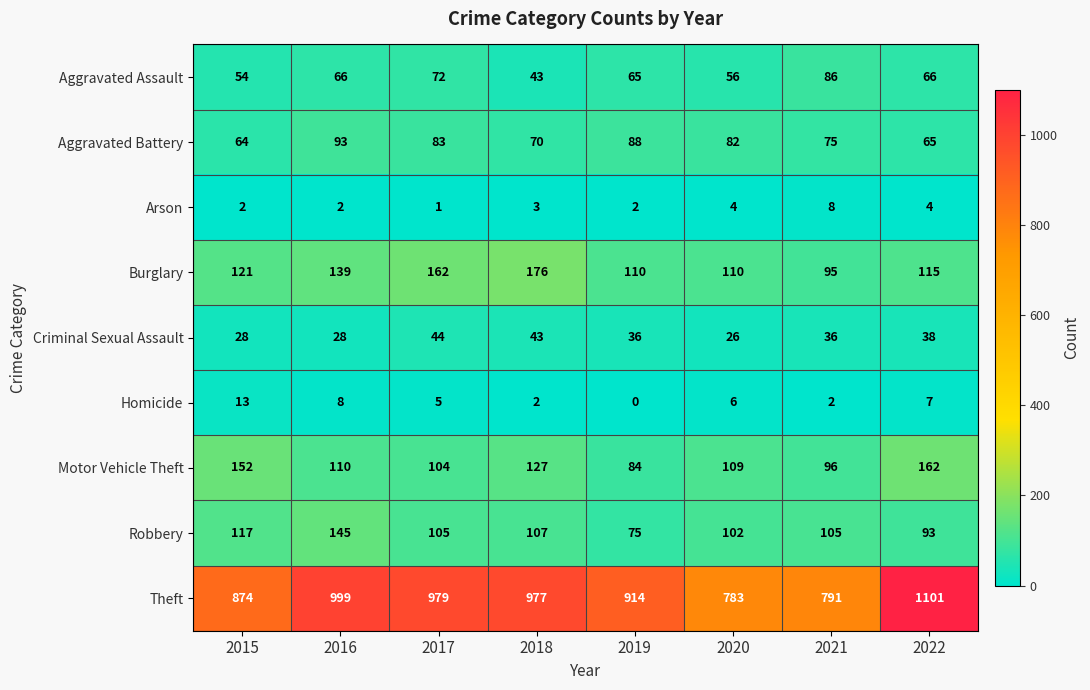

Which series has the largest total across all categories?

Theft